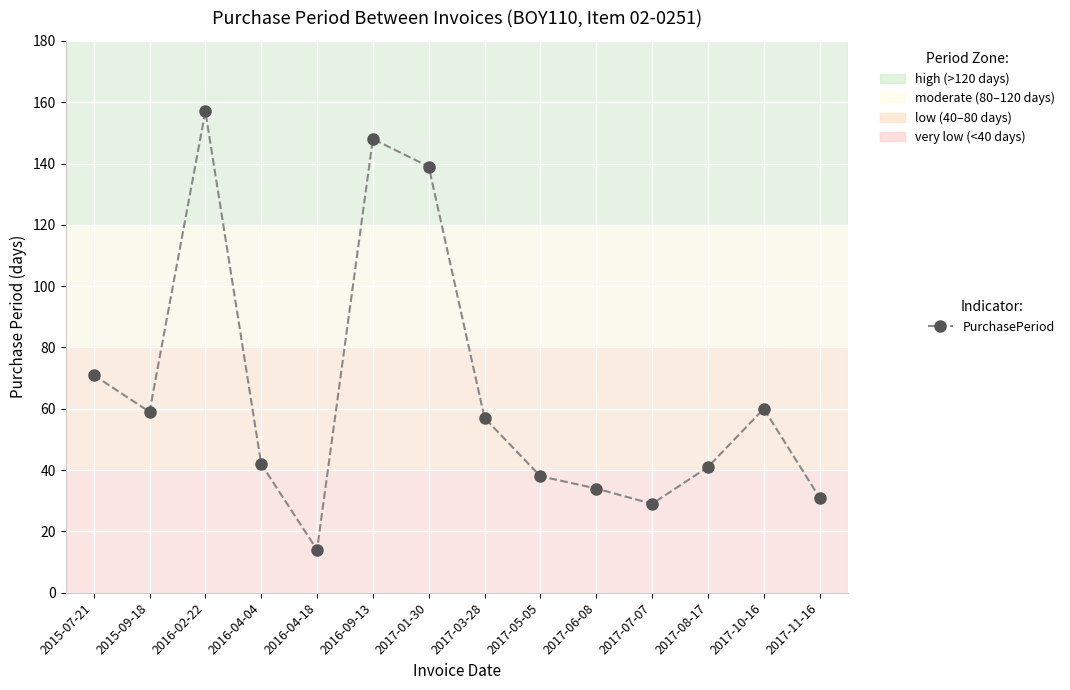

How many lines are shown in the chart?

1